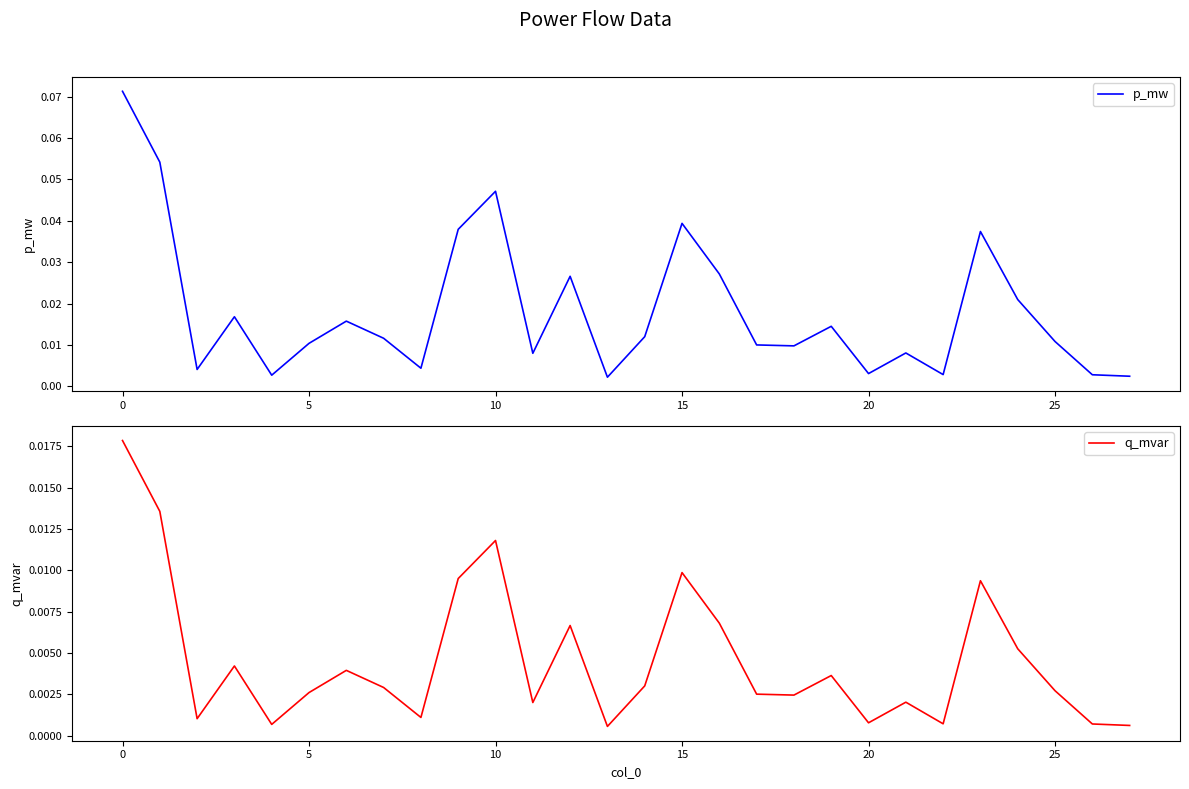

True or false: p_mw and q_mvar cross at least once.

False